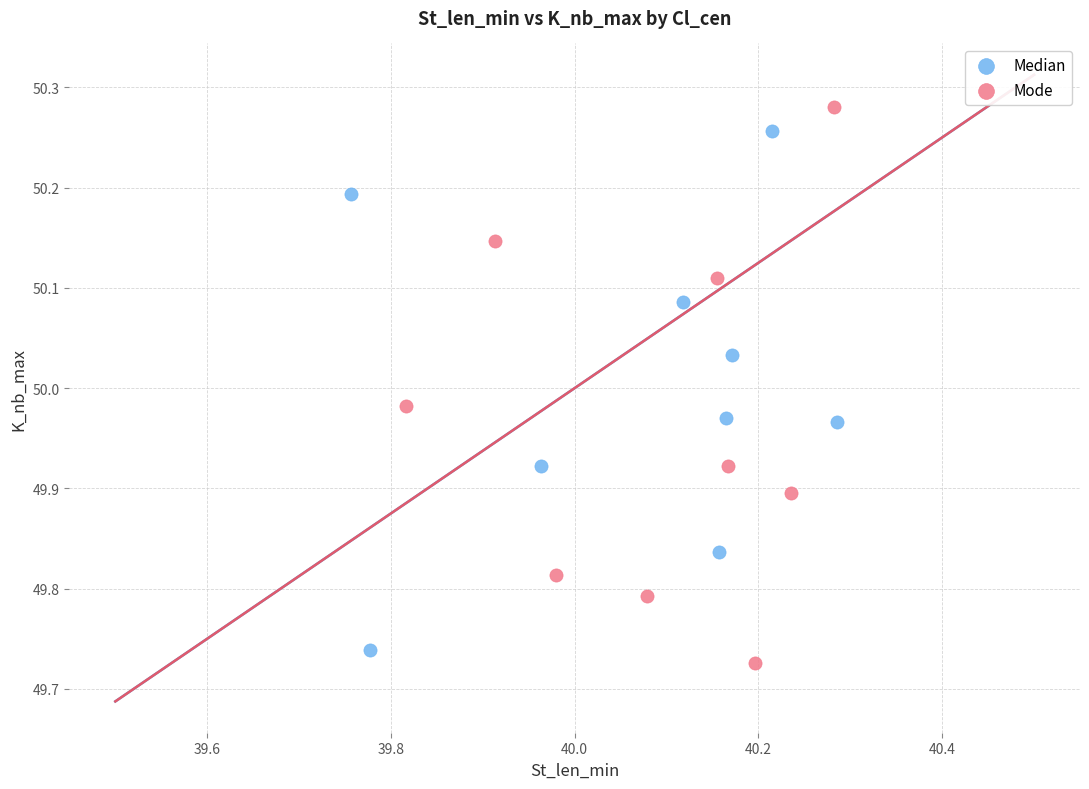

Which series has the largest Y range (max minus min)?

Mode